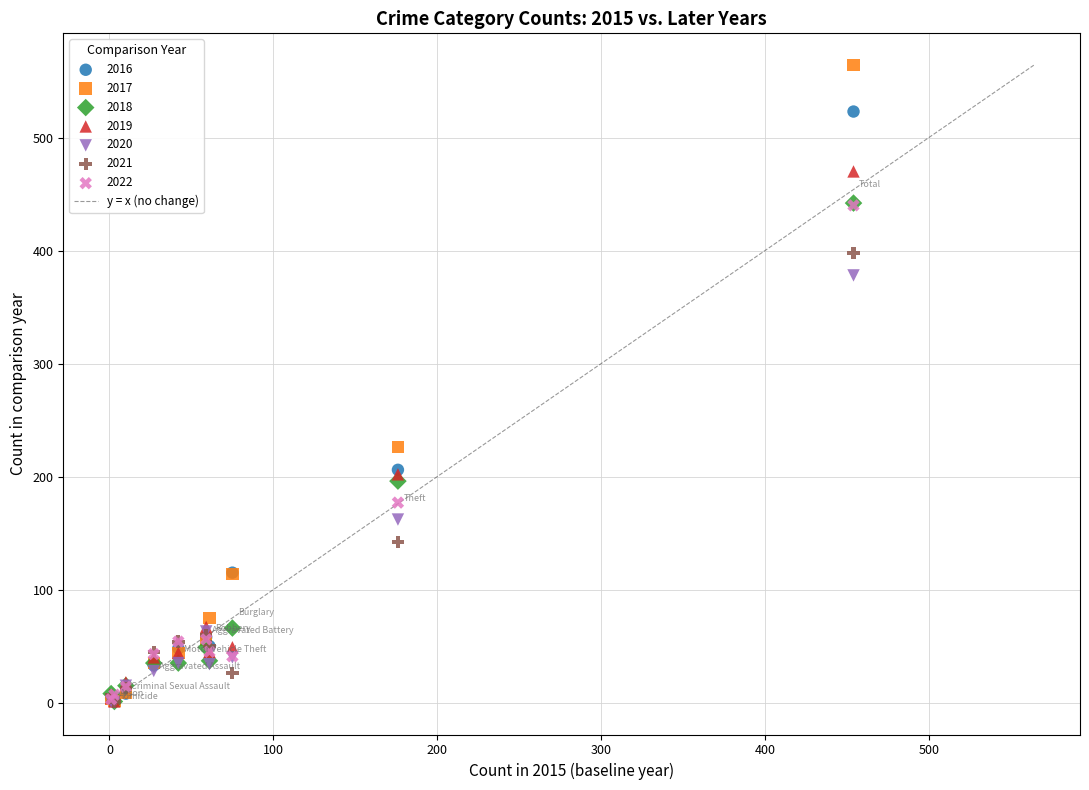

Across all series, what Y value is closest to 282?

226